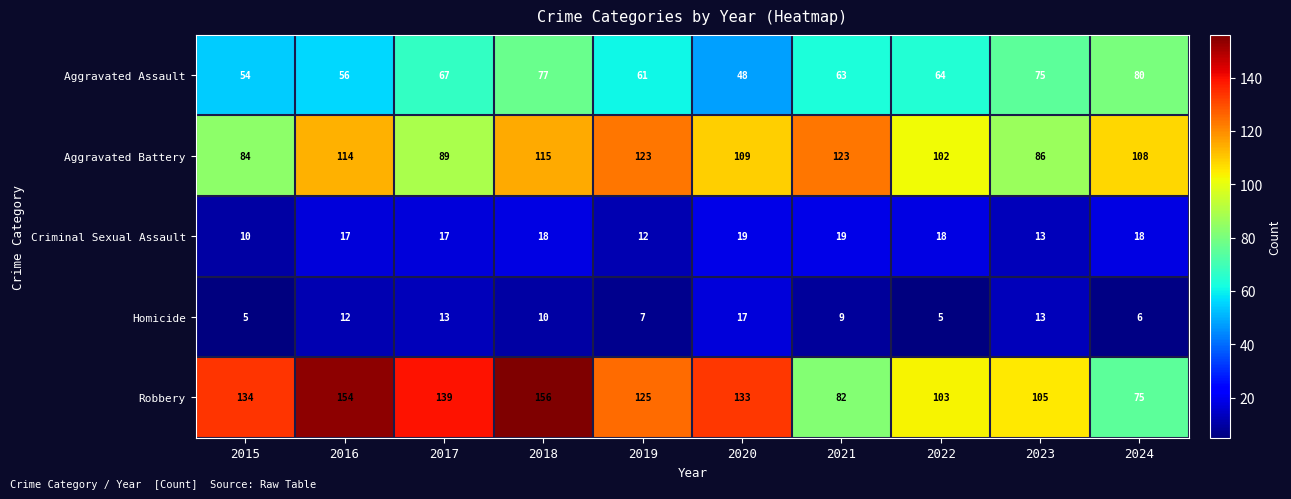

What is the average value of the Aggravated Battery series?

105